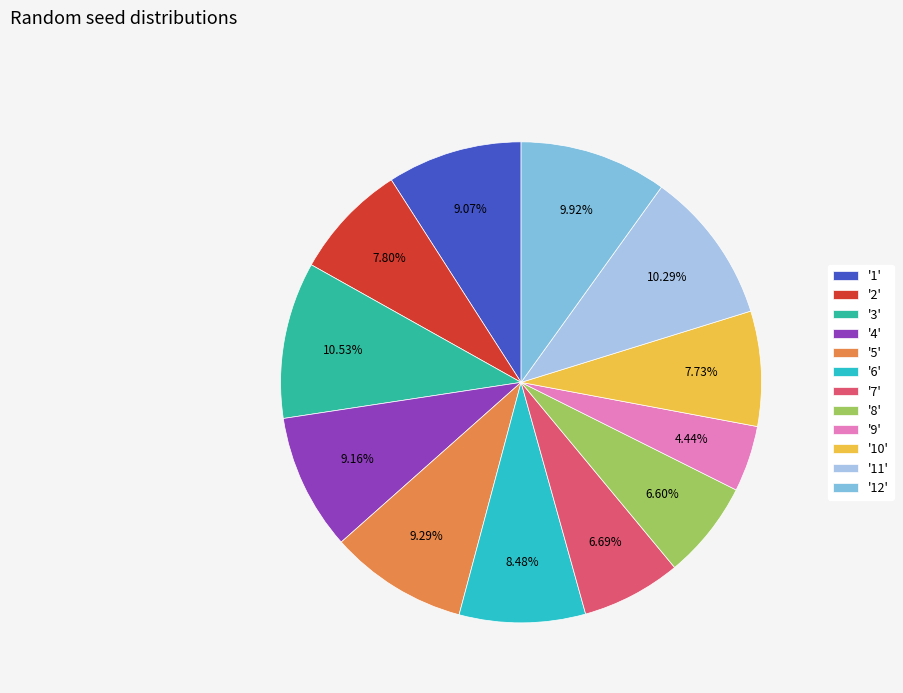

To the nearest percent, what is the average slice percentage?

8%